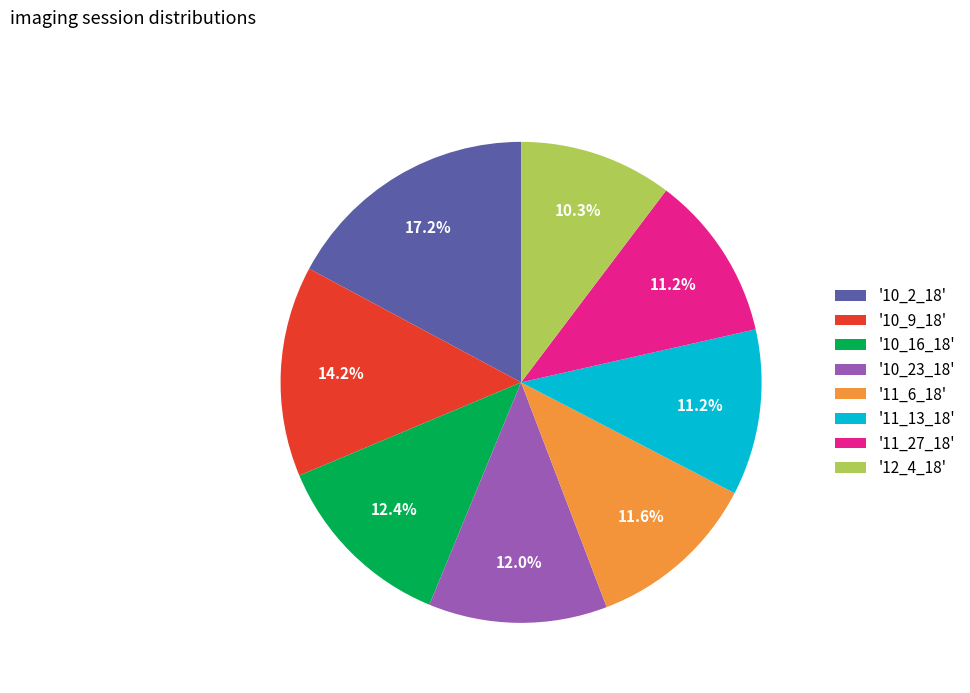

What is the largest slice in the pie chart?

'10_2_18'